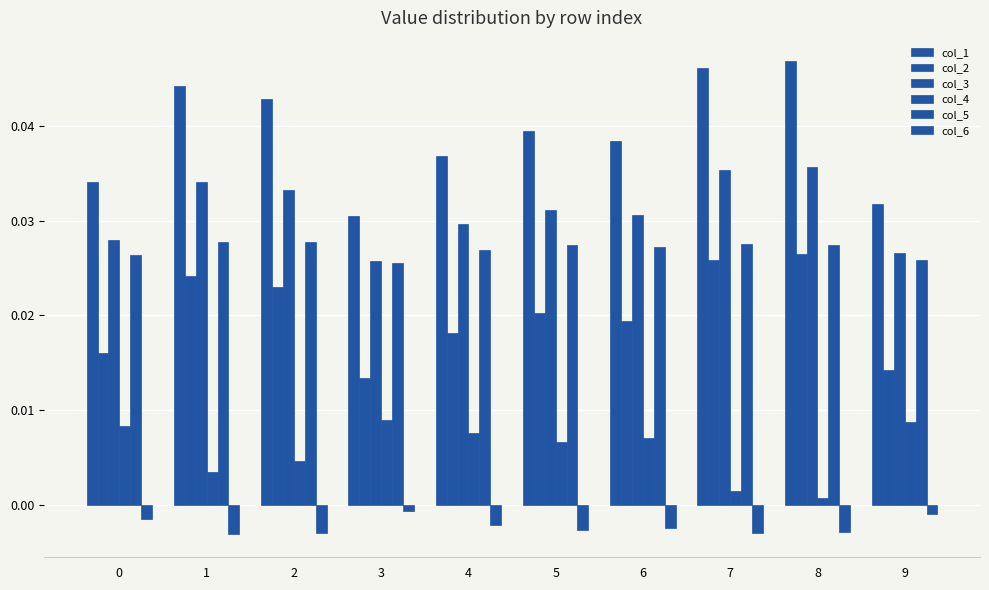

What is the total value across all series at 5?

0.1